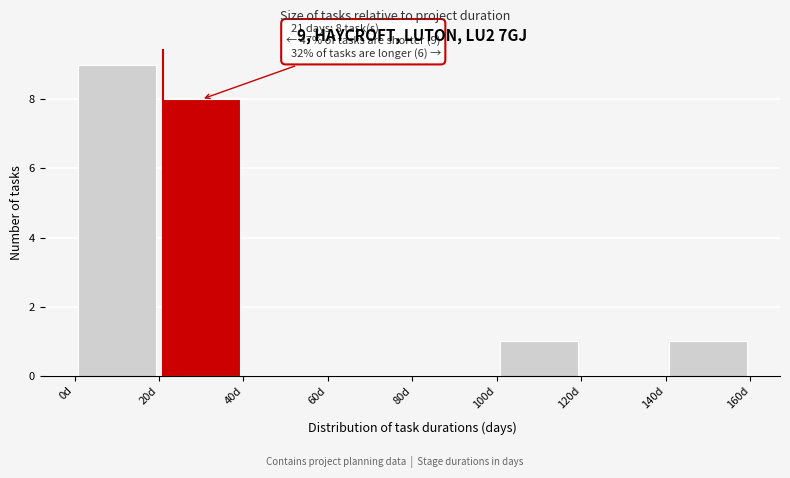

Over which range of the x-axis is the bar tallest?

0 to 20